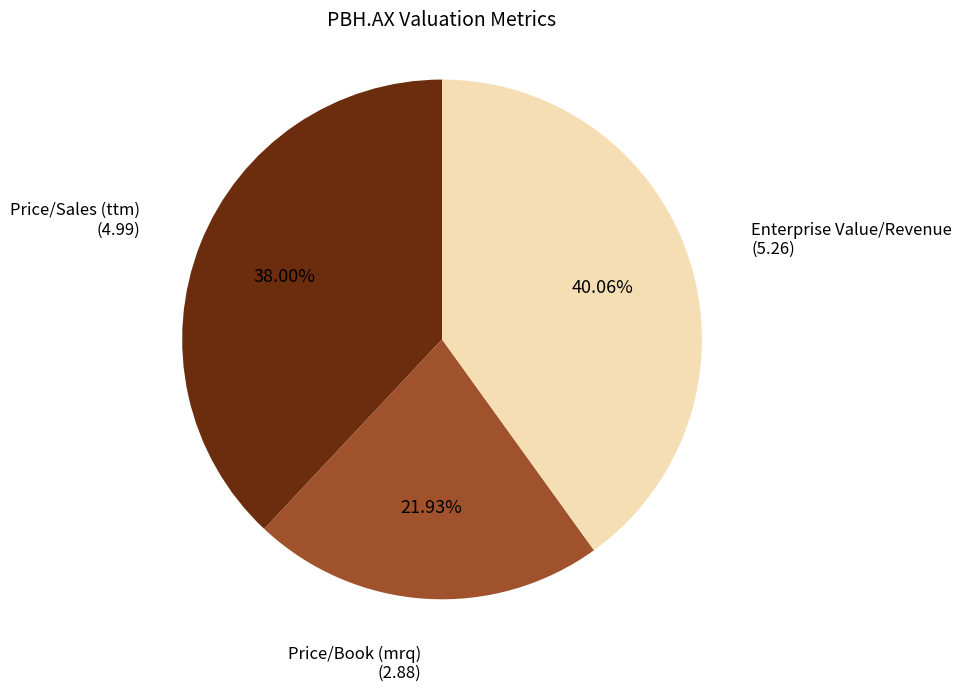

Does any single category account for the majority?

No